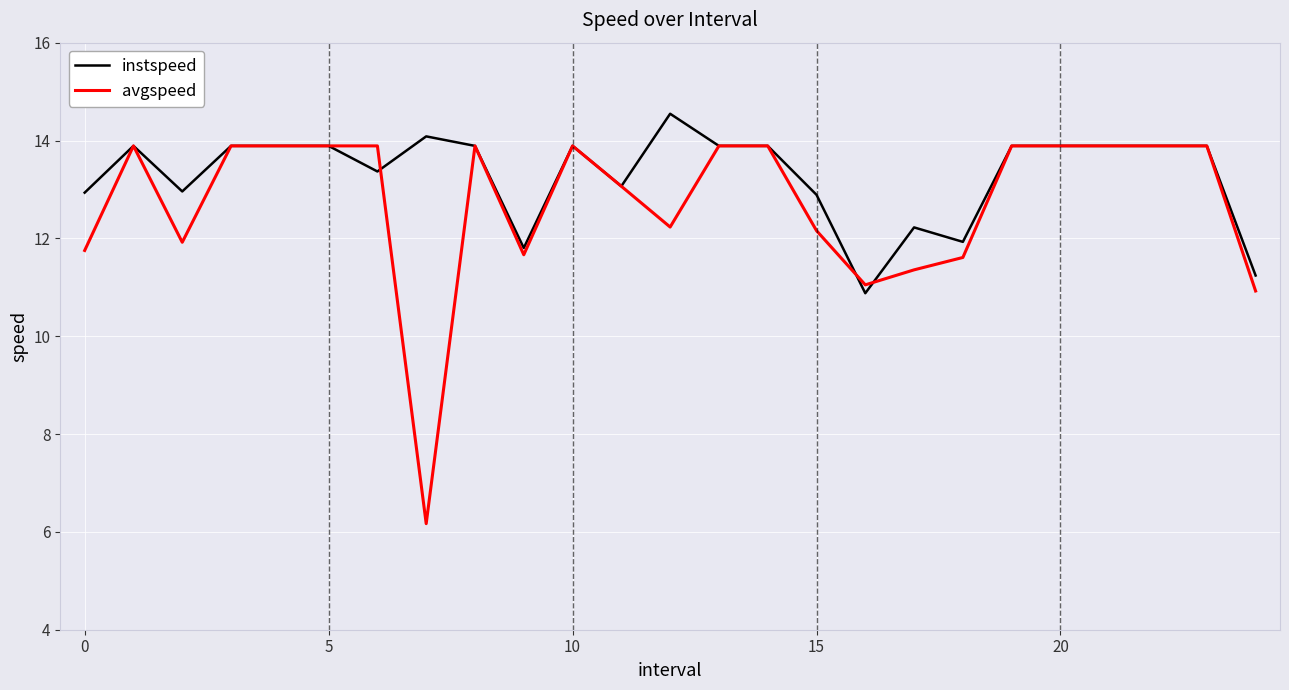

Rank the series by their average value, from lowest to highest.

avgspeed, instspeed